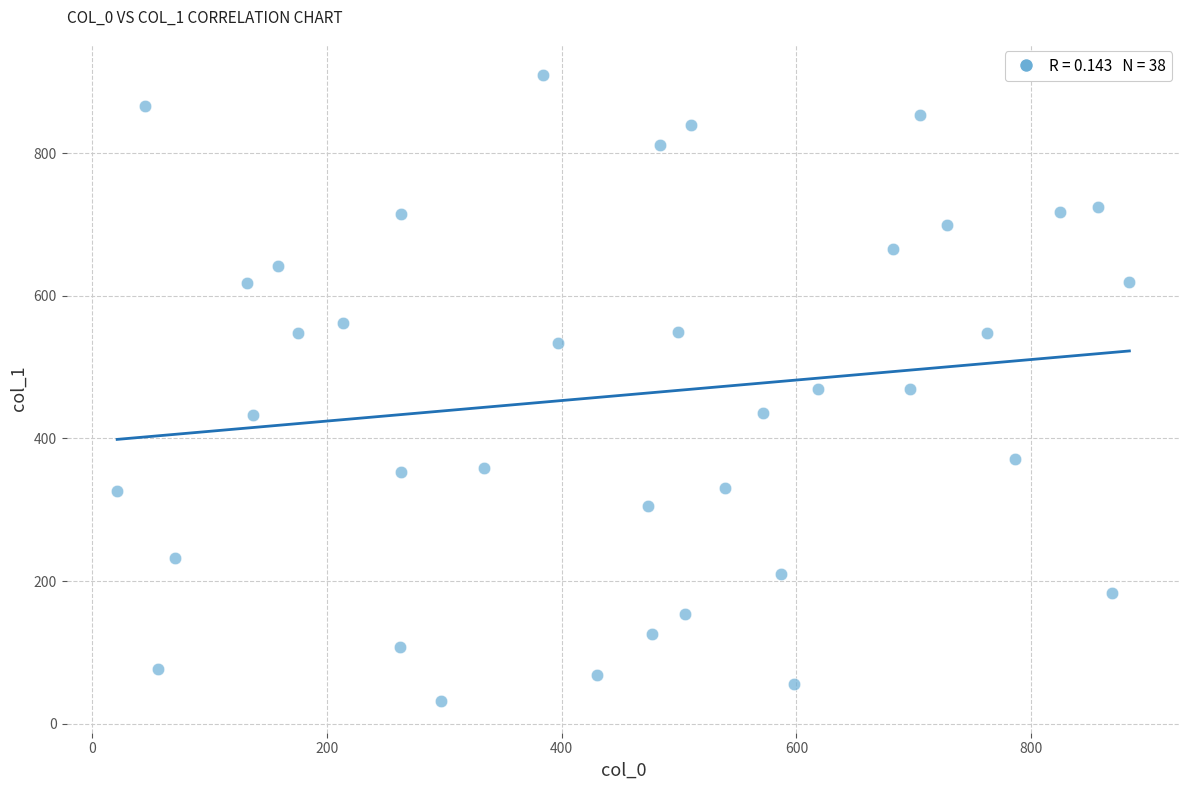

What is the range of Y values (max minus min)?

877.5